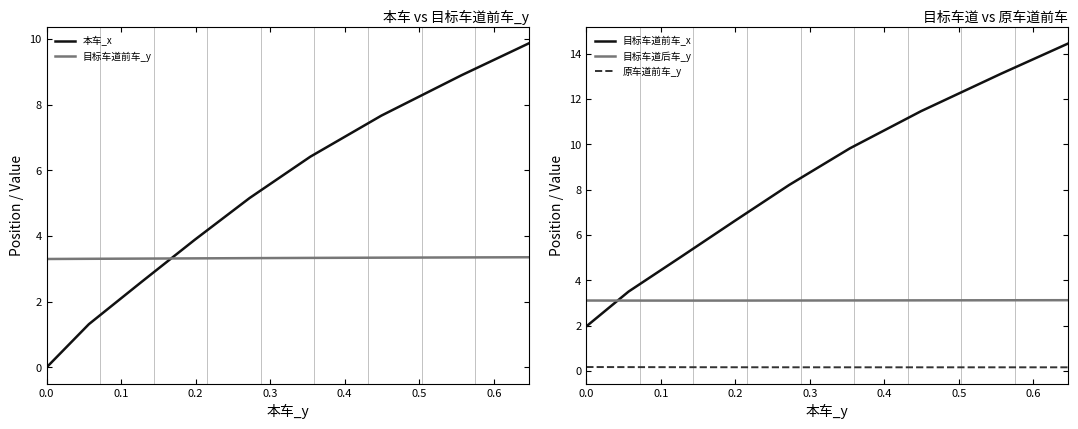

What are all the series names shown in the legend?

本车_x, 目标车道前车_y, 目标车道前车_x, 目标车道后车_y, 原车道前车_y